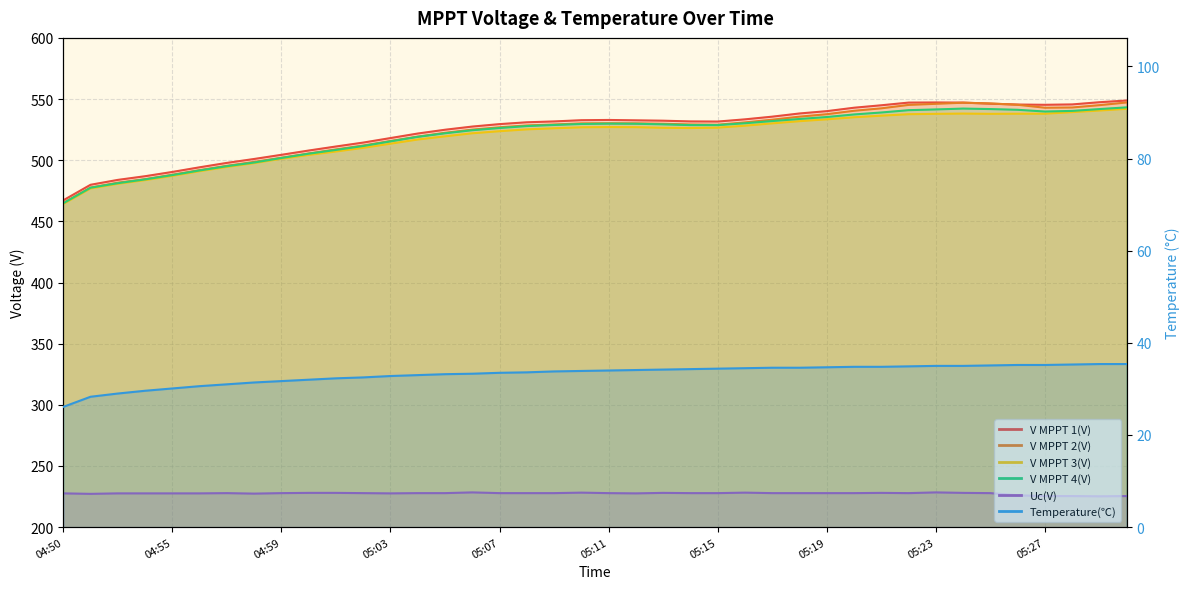

Which series has the widest spread of values?

V MPPT 2(V)